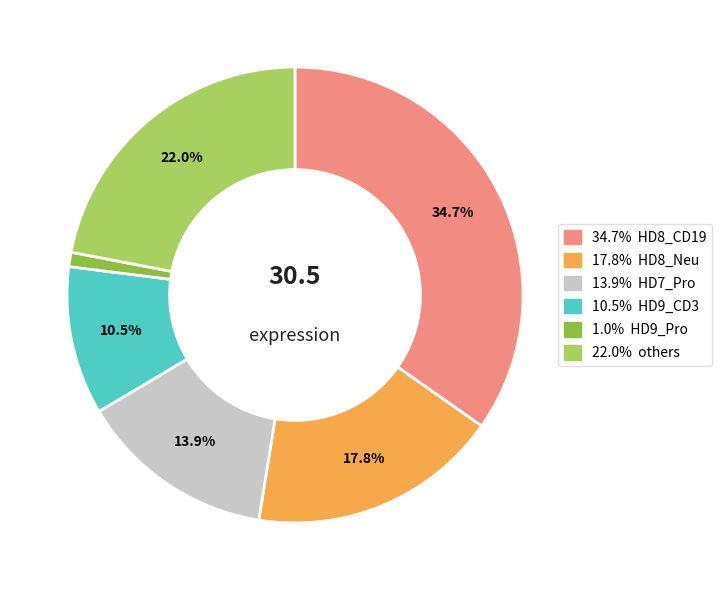

Is there any slice that represents more than half of the pie?

No